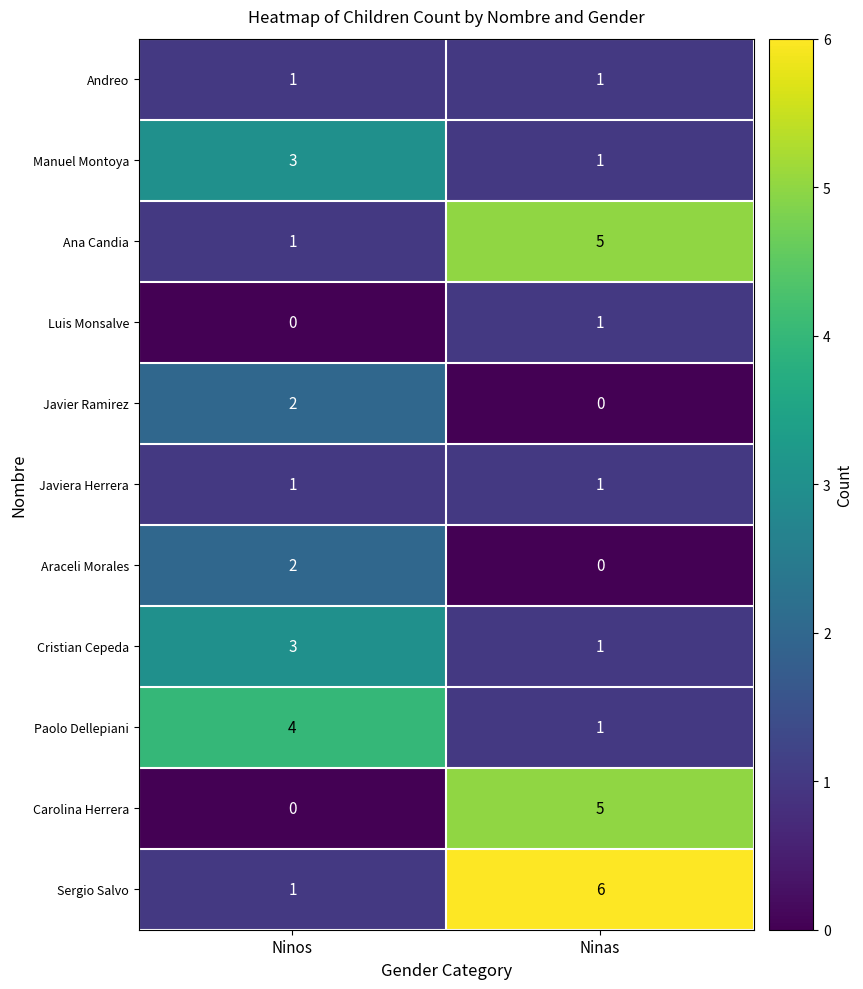

True or false: Luis Monsalve has a value of 1 at Ninas.

True